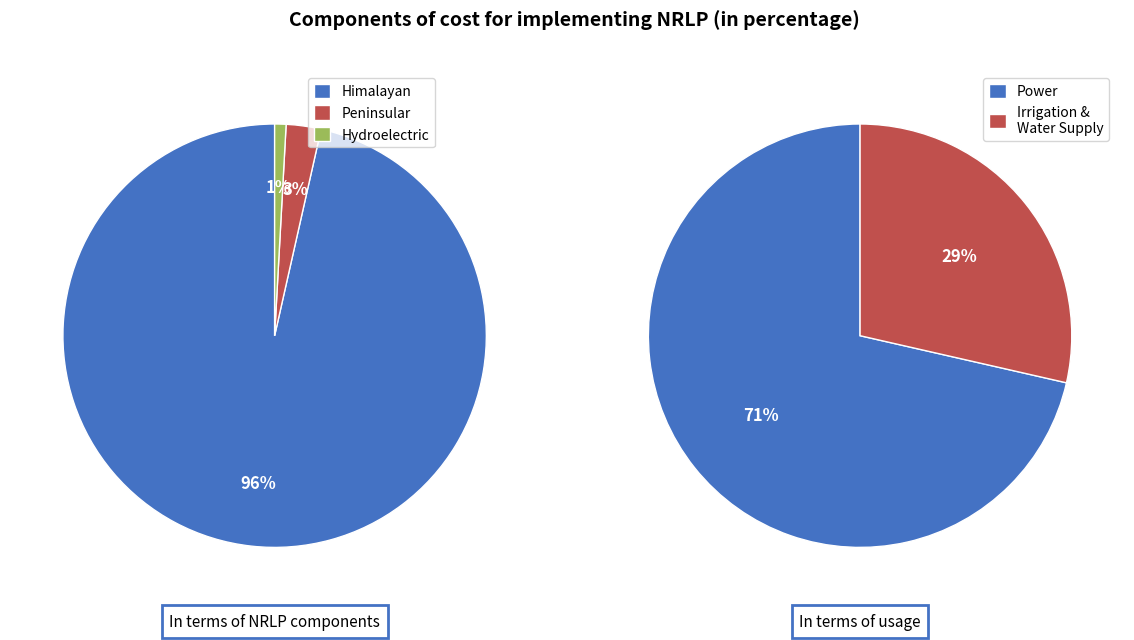

Does 19 represent more than half of the total?

No